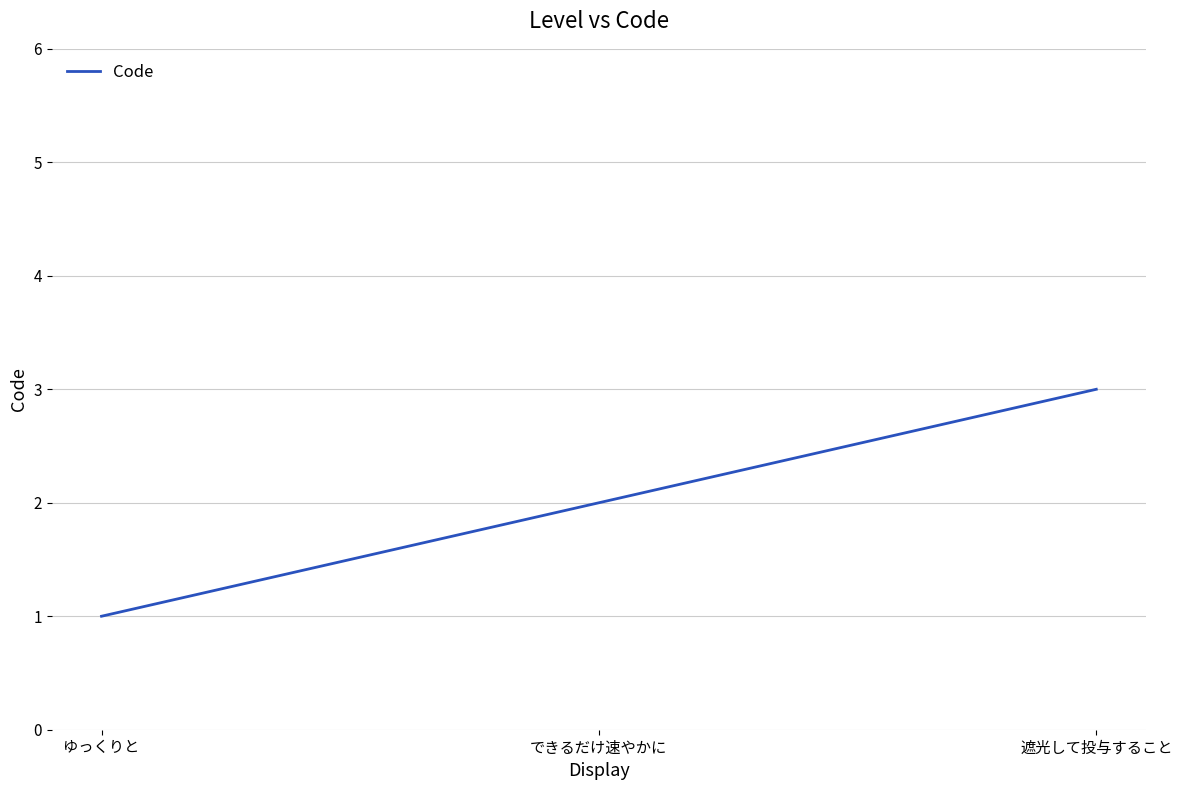

What is the smallest value displayed?

1